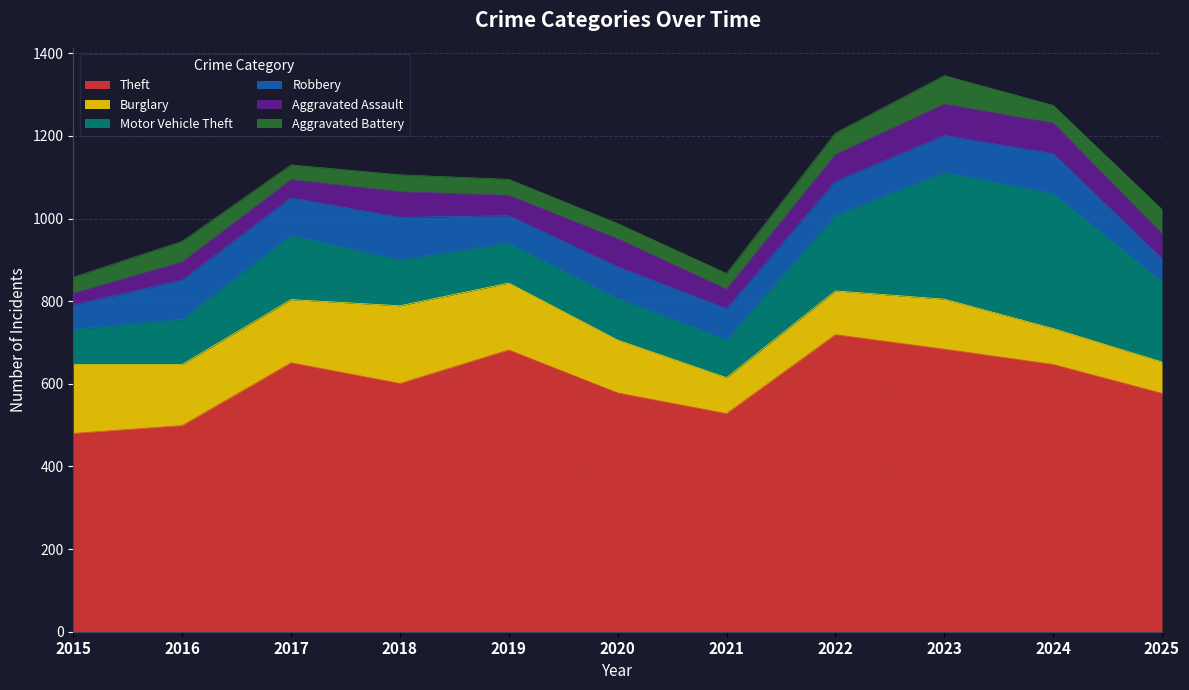

How many data points in Motor Vehicle Theft are less than 110?

5